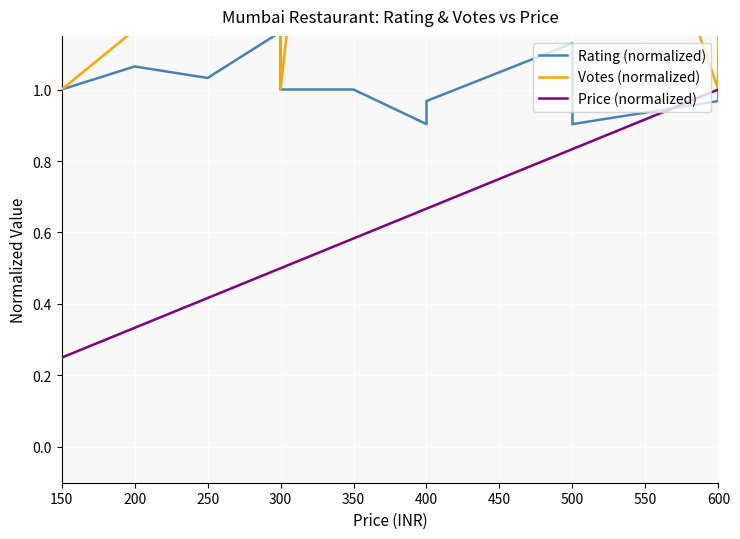

What is the spread (max minus min) of values at 12?

1.7